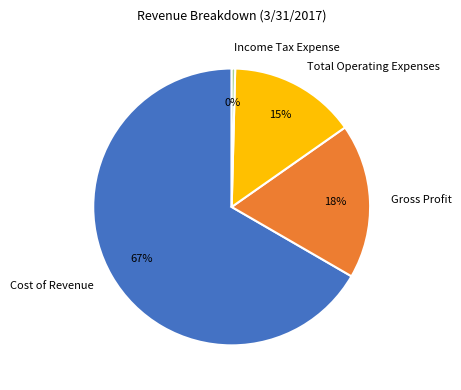

Rank the categories by value from highest to lowest.

Cost of Revenue, Gross Profit, Total Operating Expenses, Income Tax Expense